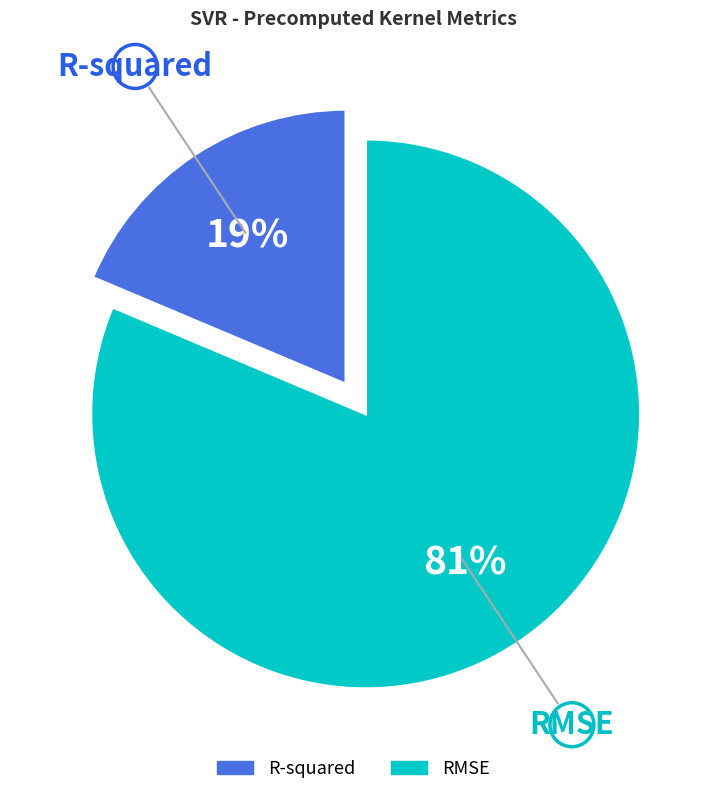

Between R-squared and RMSE, which is larger?

RMSE